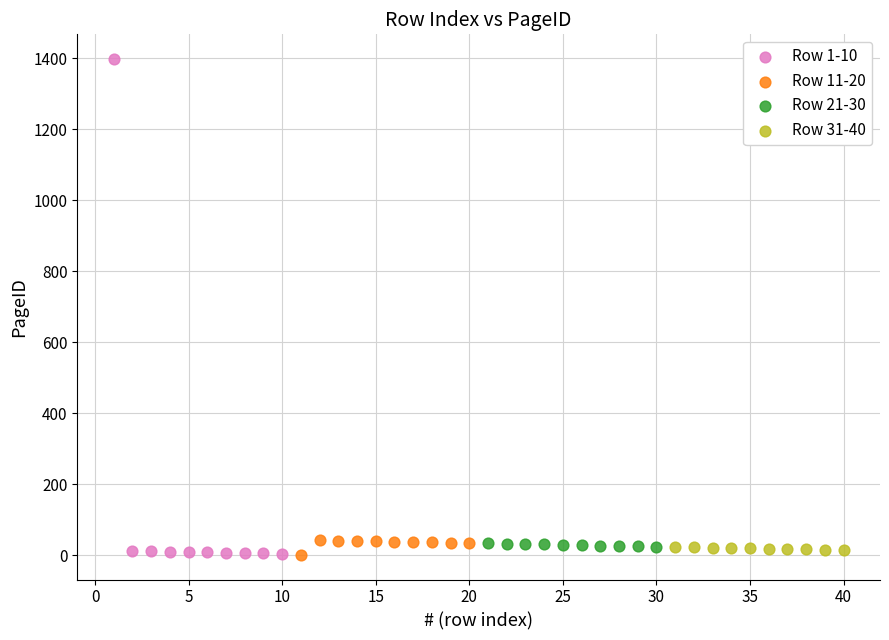

Which series has the largest Y range (max minus min)?

Row 1-10